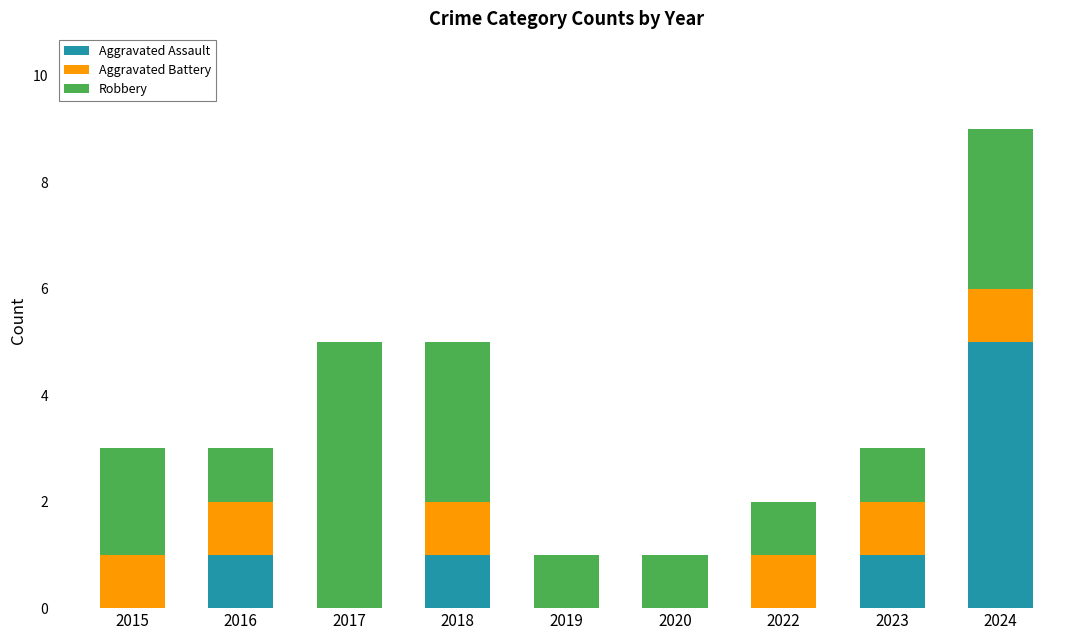

True or false: Aggravated Assault has a value of 0 at 2017.

True